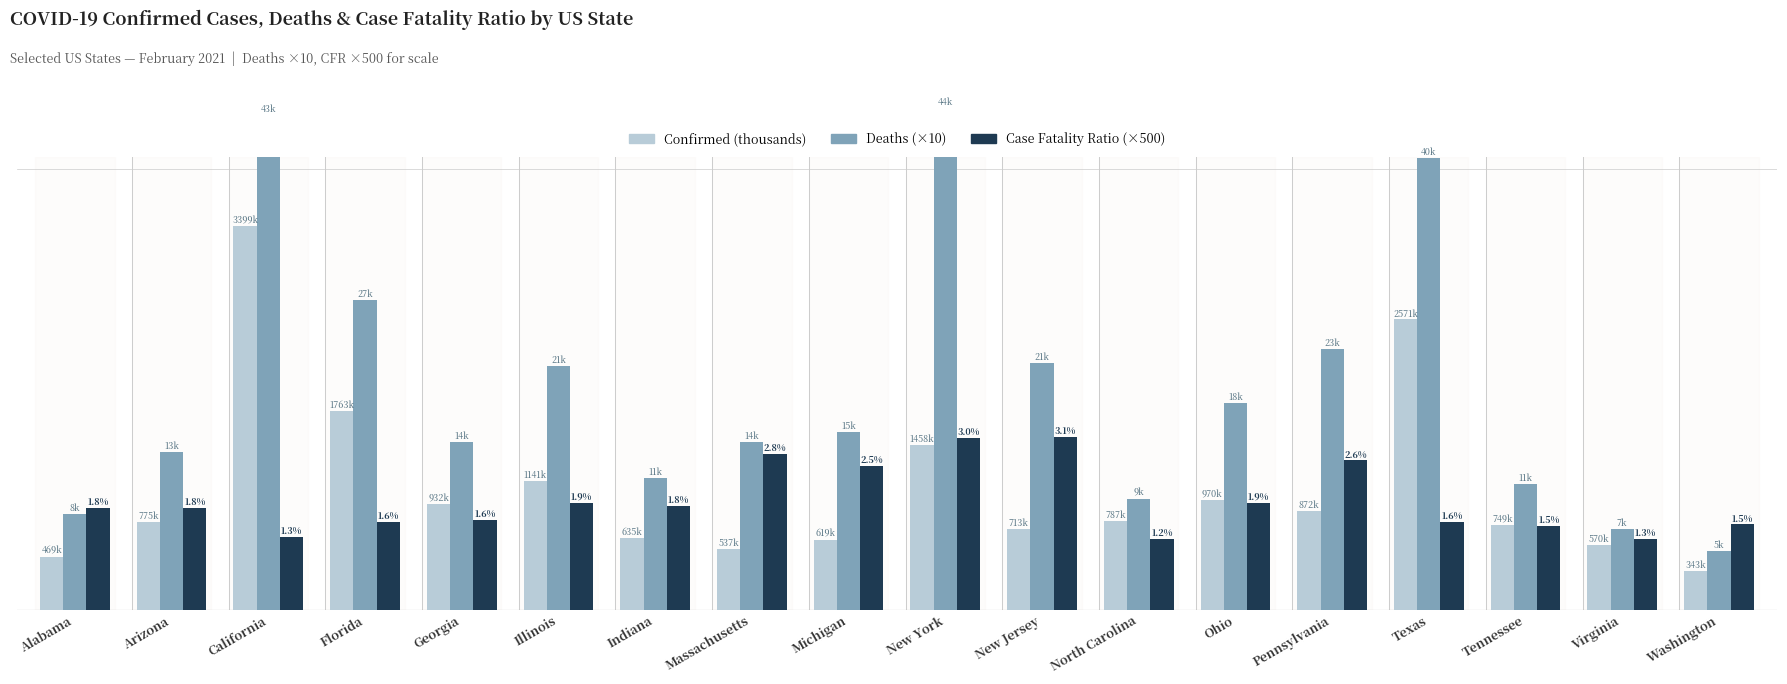

What are all the series names shown in the legend?

Confirmed (thousands), Deaths (×10), Case Fatality Ratio (×500)